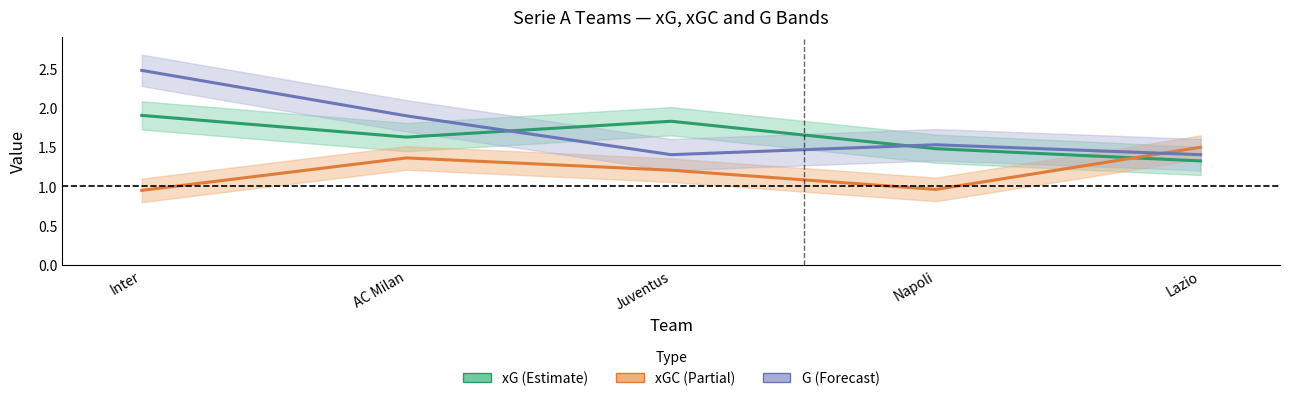

List the labels in order of G value, smallest first.

Juventus, Lazio, Napoli, AC Milan, Inter